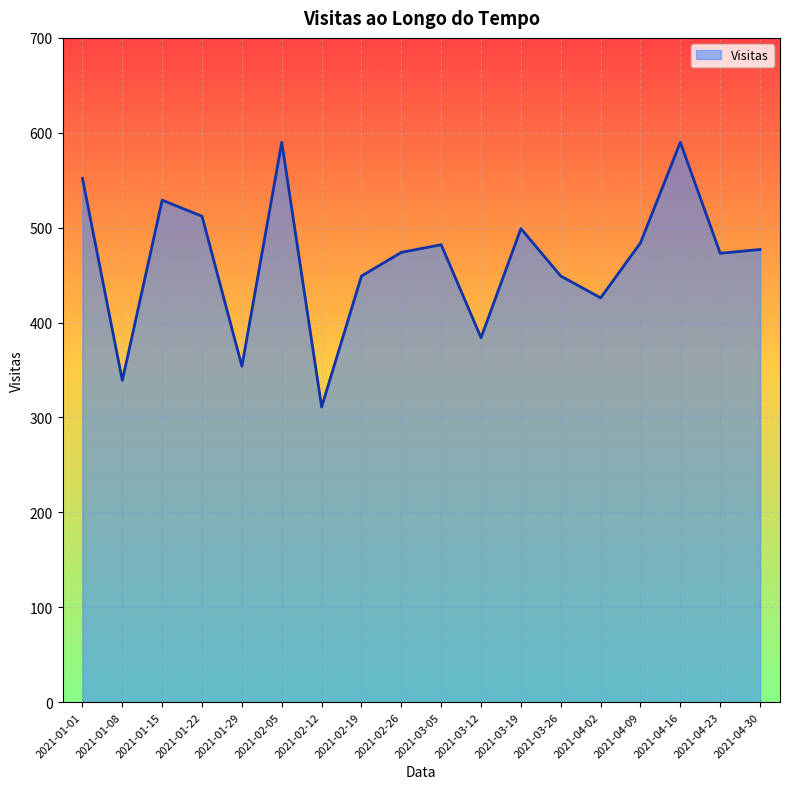

What is the change in value from 2021-01-01 to 2021-04-09?

-68